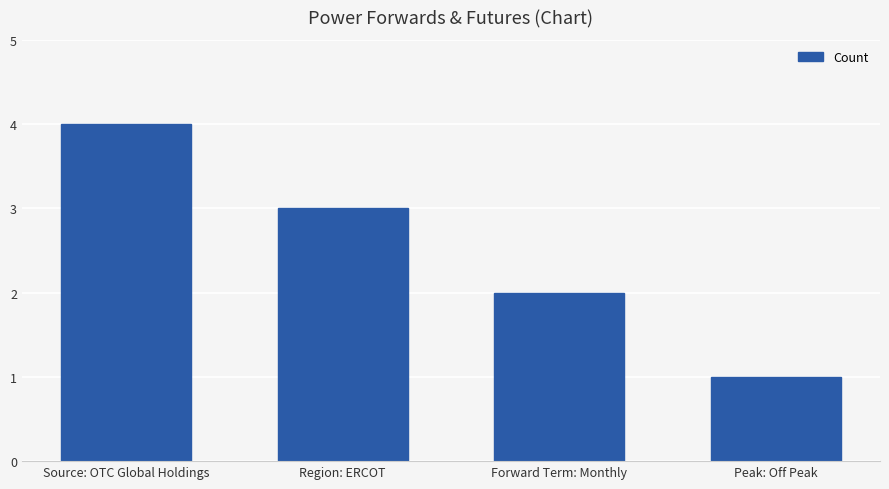

Count the number of data series in this chart.

1